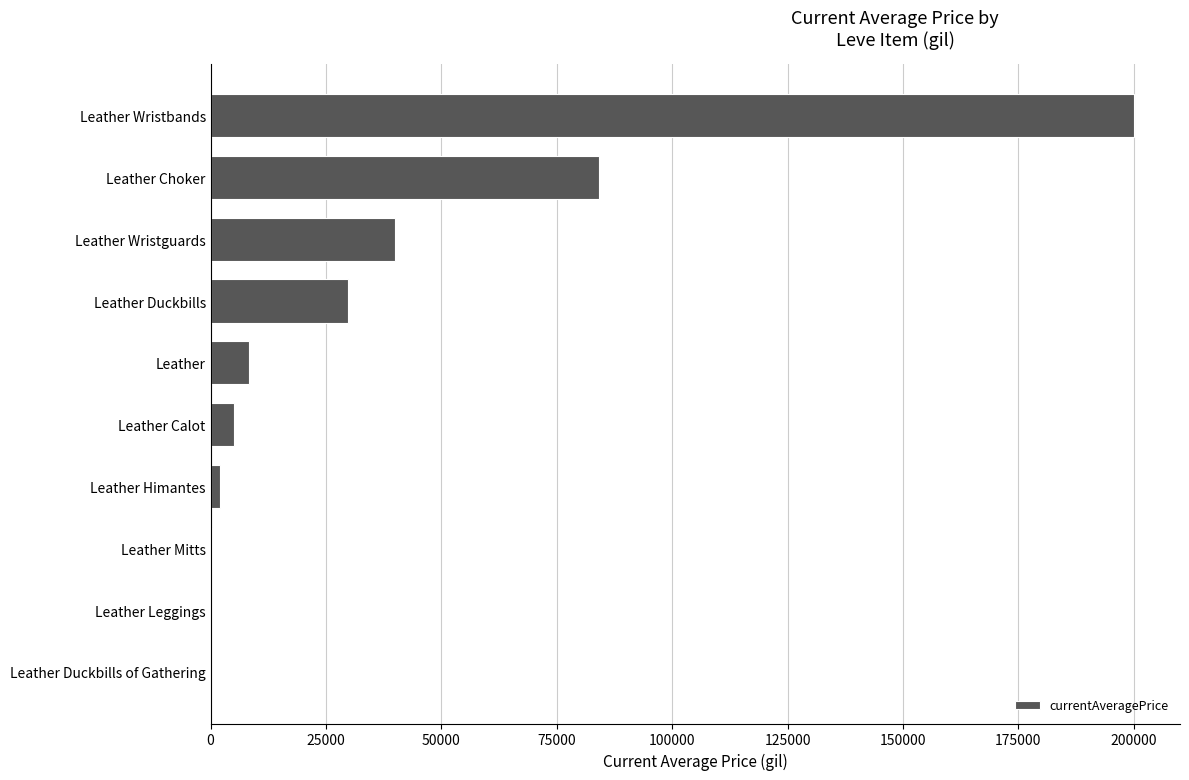

What is the approximate value at Leather Duckbills?

29666.0